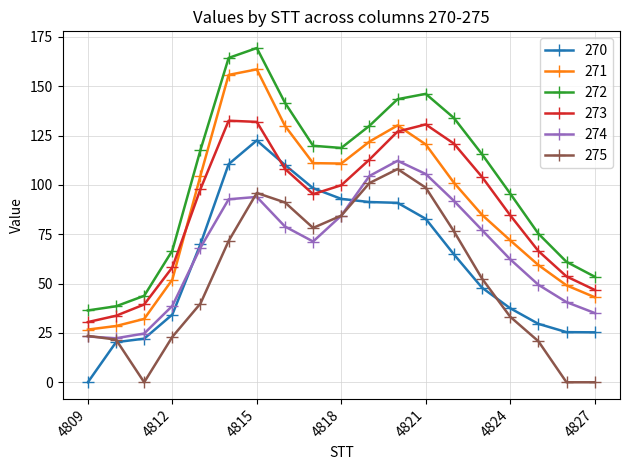

What are all the series names shown in the legend?

270, 271, 272, 273, 274, 275